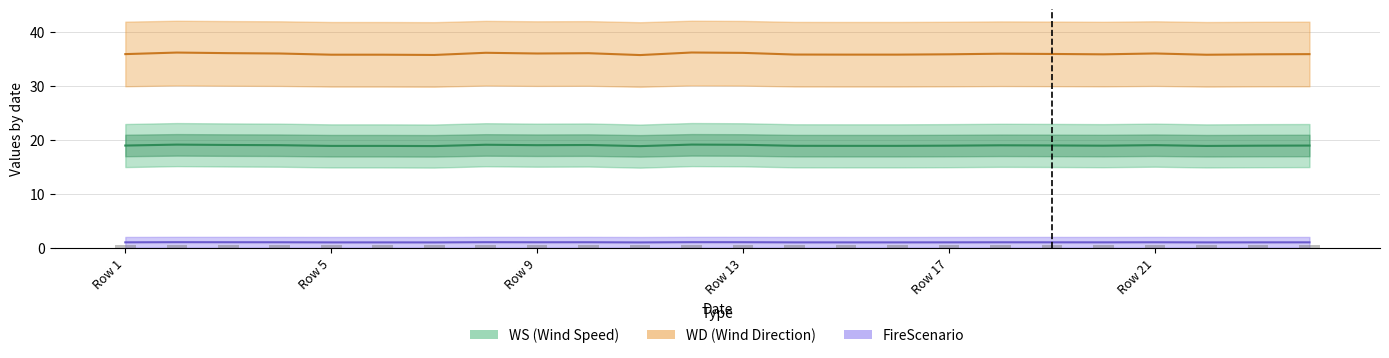

Rank the series by their maximum value, from lowest to highest.

FireScenario, WS (Wind Speed), WD (Wind Direction)